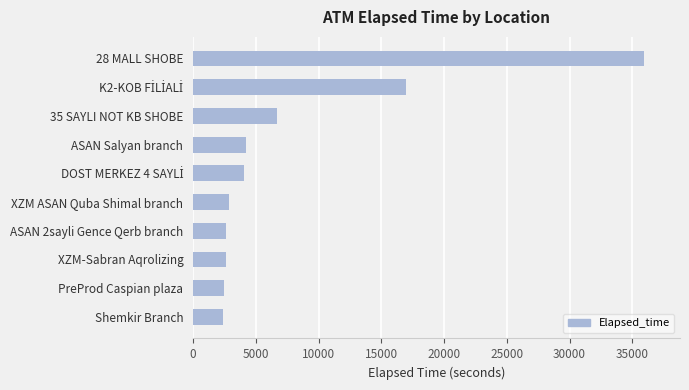

What is the approximate value at Shemkir Branch?

2385